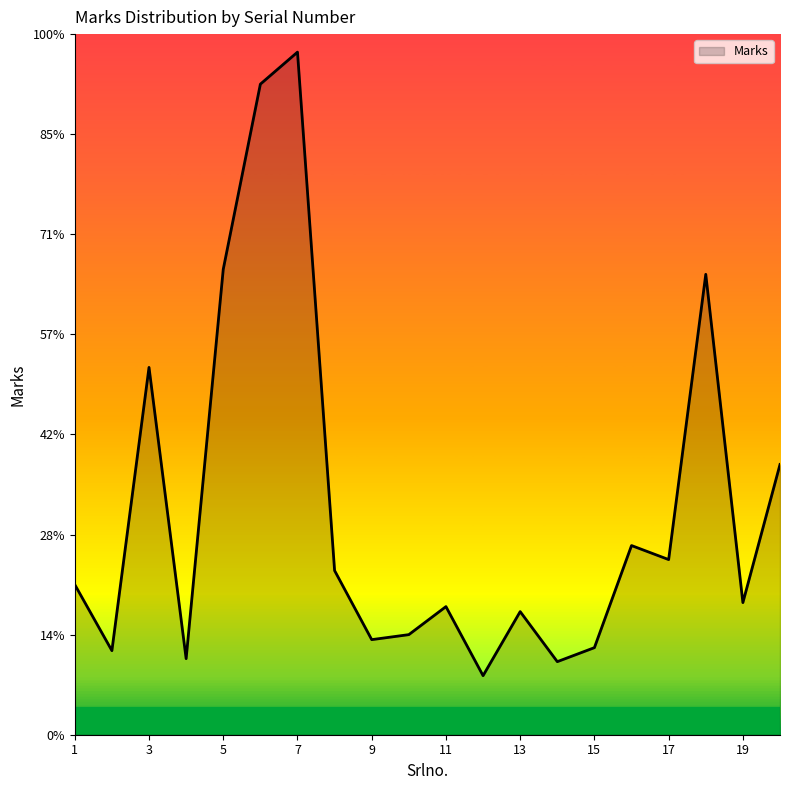

At which category does the chart reach its minimum across all series?

12